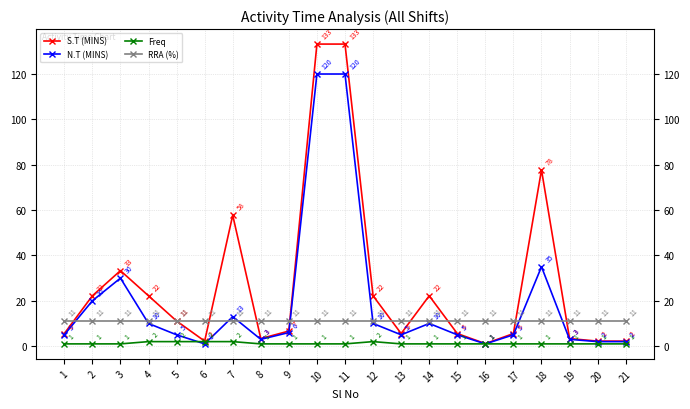

Between 9 and 16, which series saw the biggest shift?

S.T (MINS)